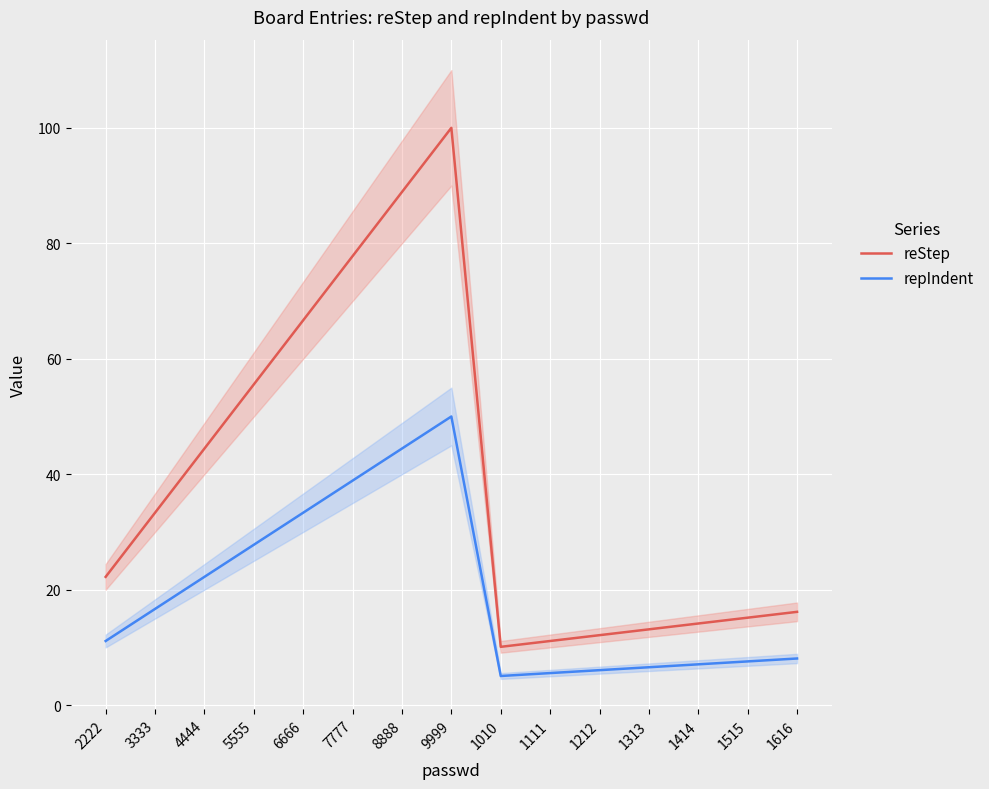

Where is the first local minimum for reStep?

1010